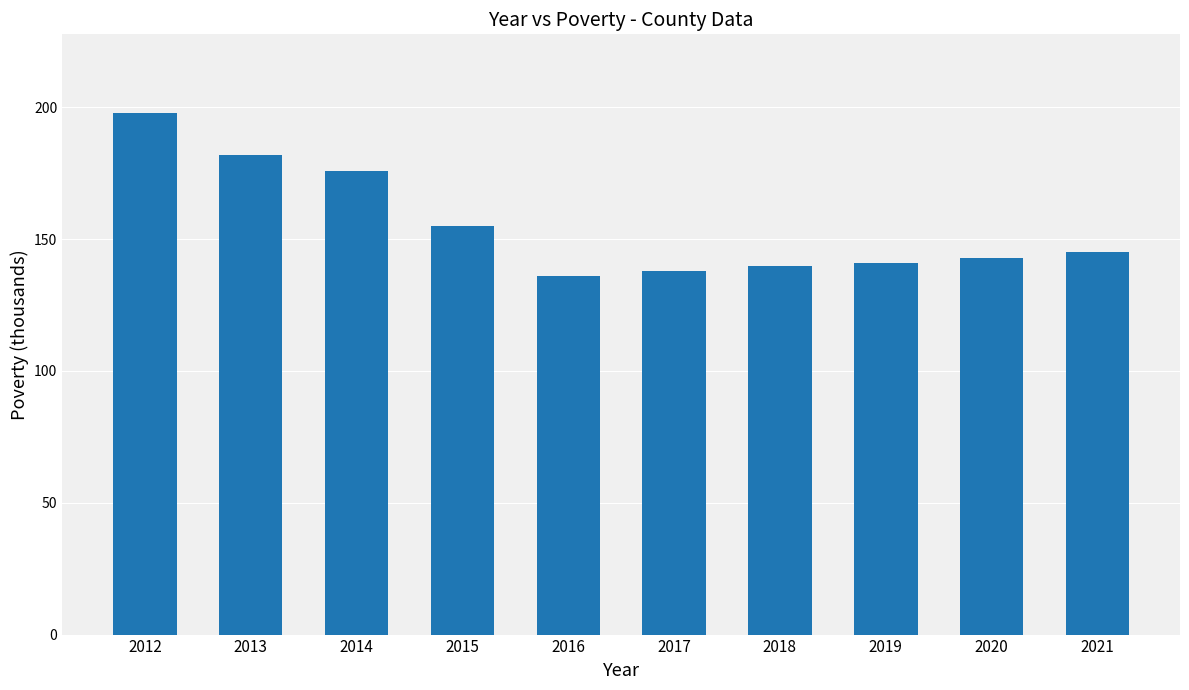

At which category does the chart reach its peak across all series?

2012